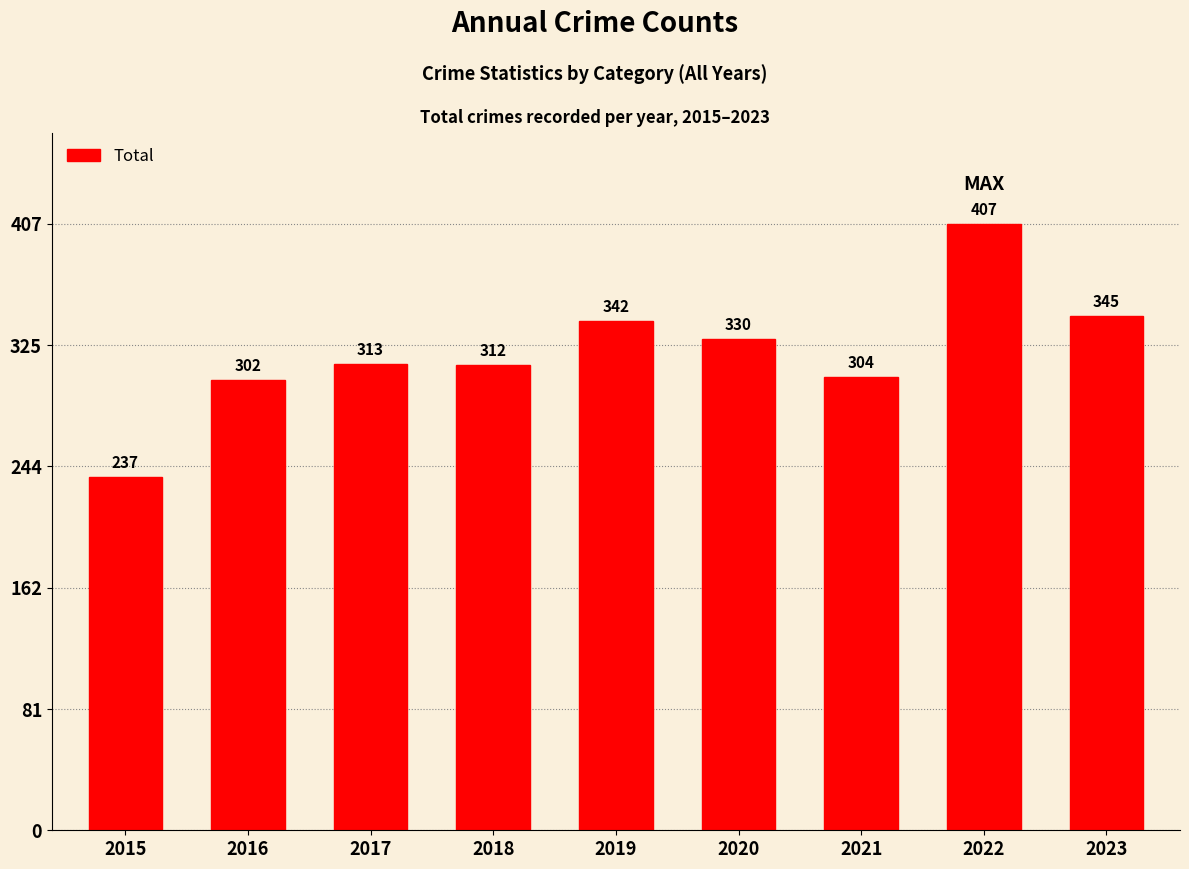

Is it true that the value at 2022 is 141.9?

False